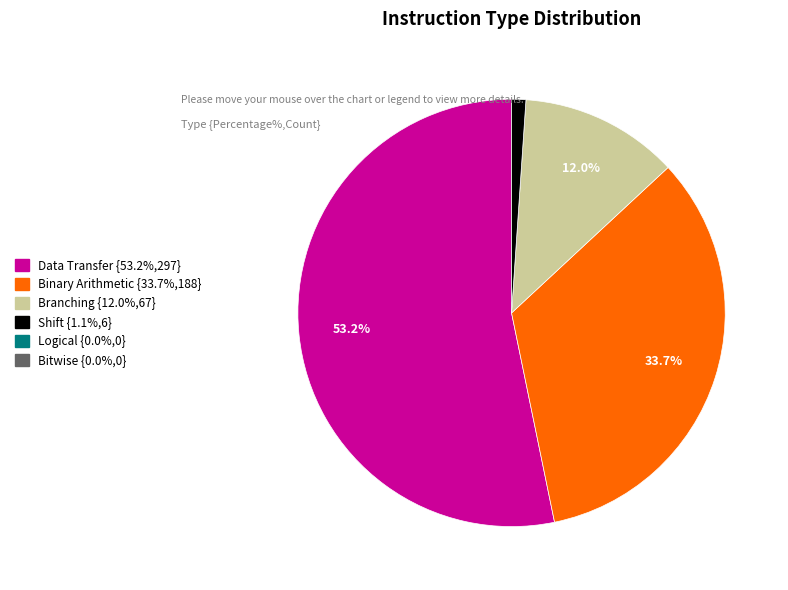

Is there a majority slice in this chart?

Yes